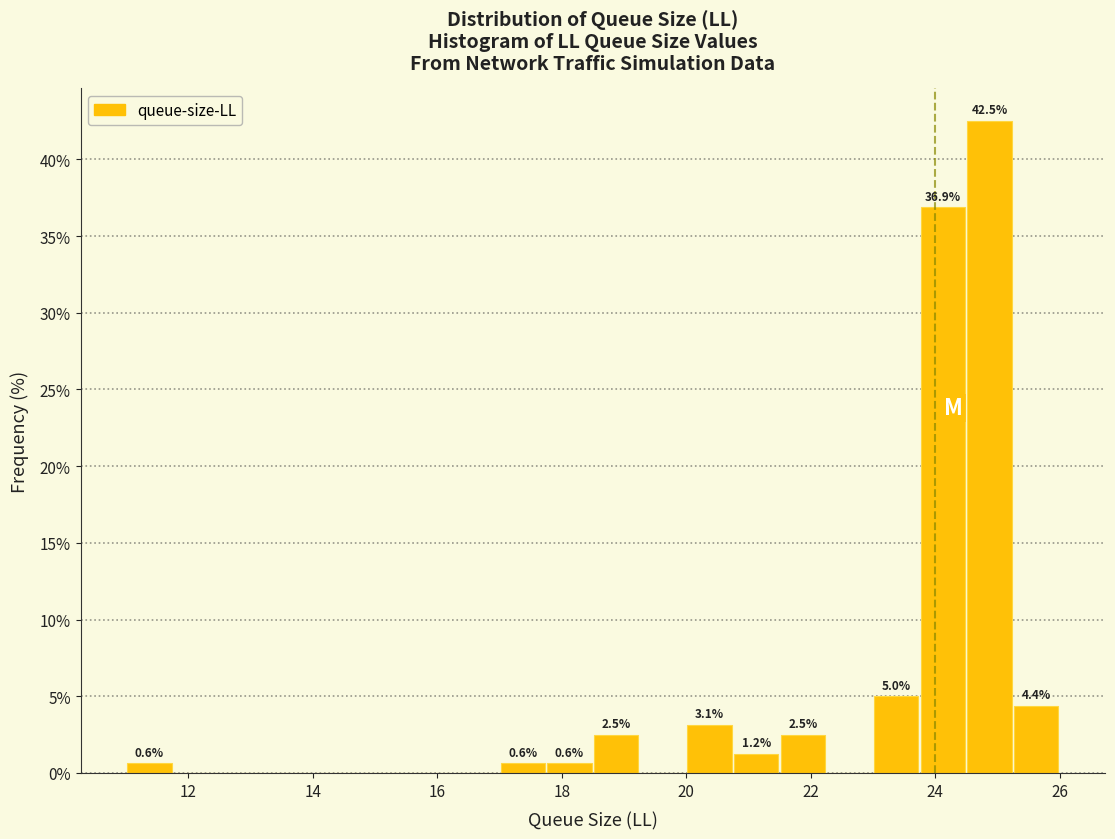

Around what value on the x-axis is the tallest bar? Give the approximate position of its centre, as read against the axis.

24.8